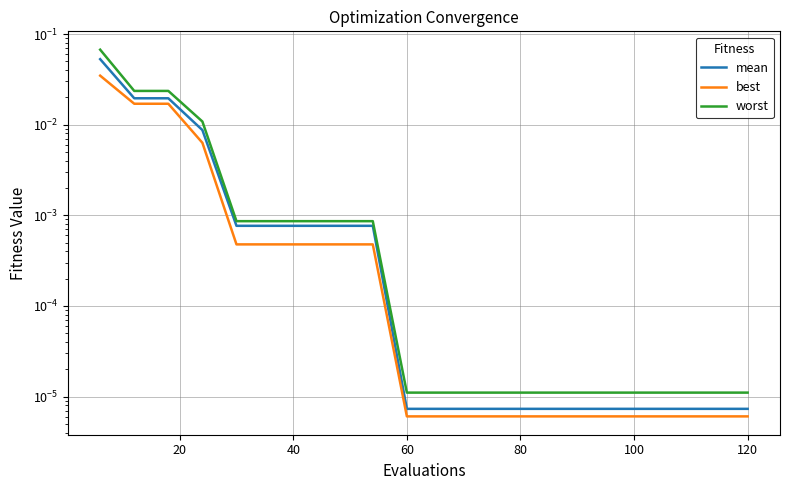

Which series has the widest spread of values?

worst